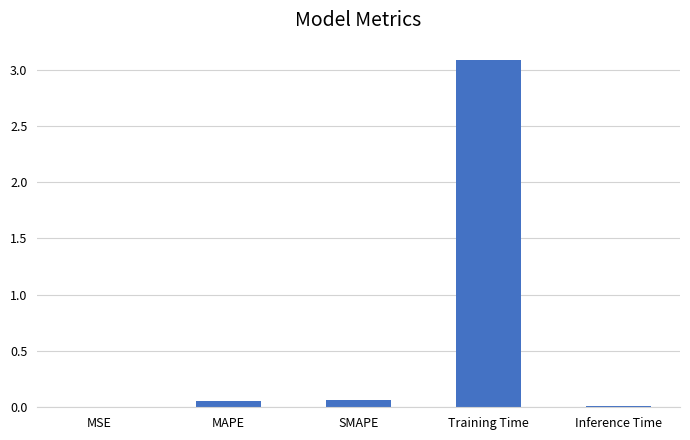

What is the sum of all values?

3.2